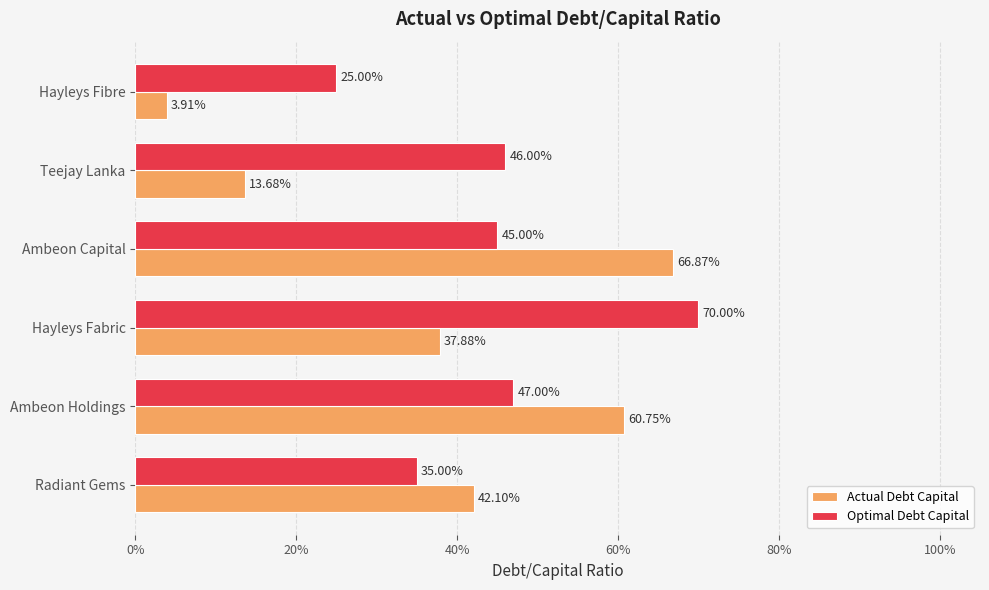

What are all the series names shown in the legend?

Actual Debt Capital, Optimal Debt Capital